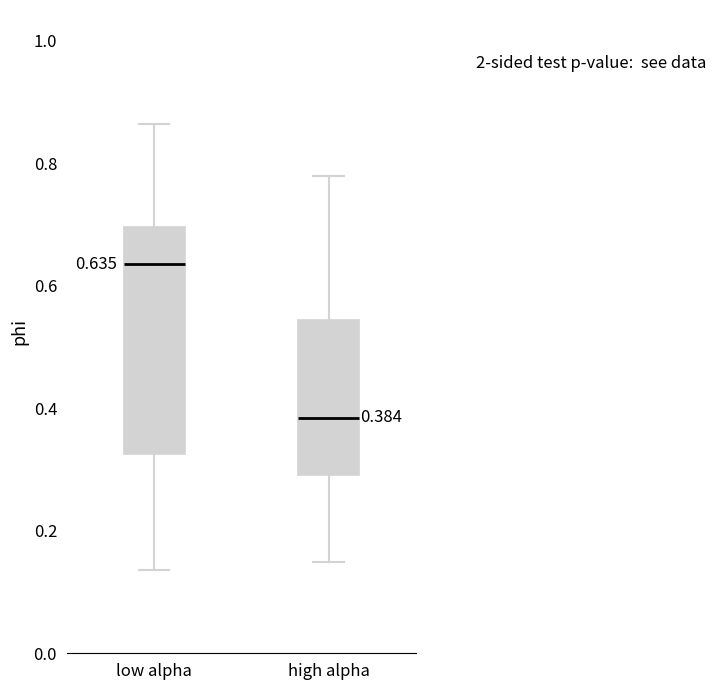

Comparing the boxes themselves (not the whiskers), which one is the tallest?

low alpha